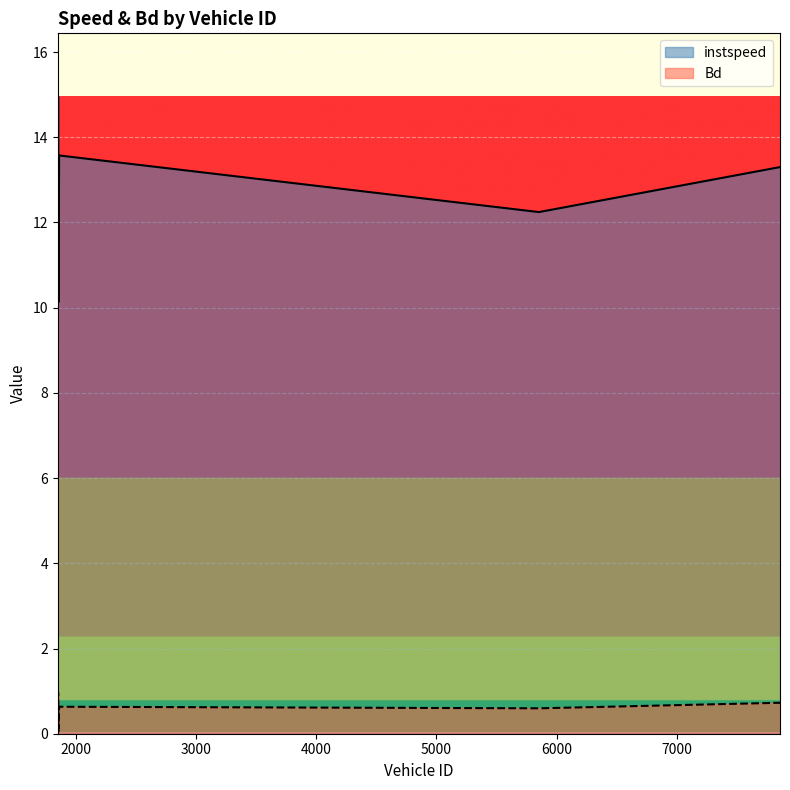

Where is the first local maximum for Bd?

1853.0